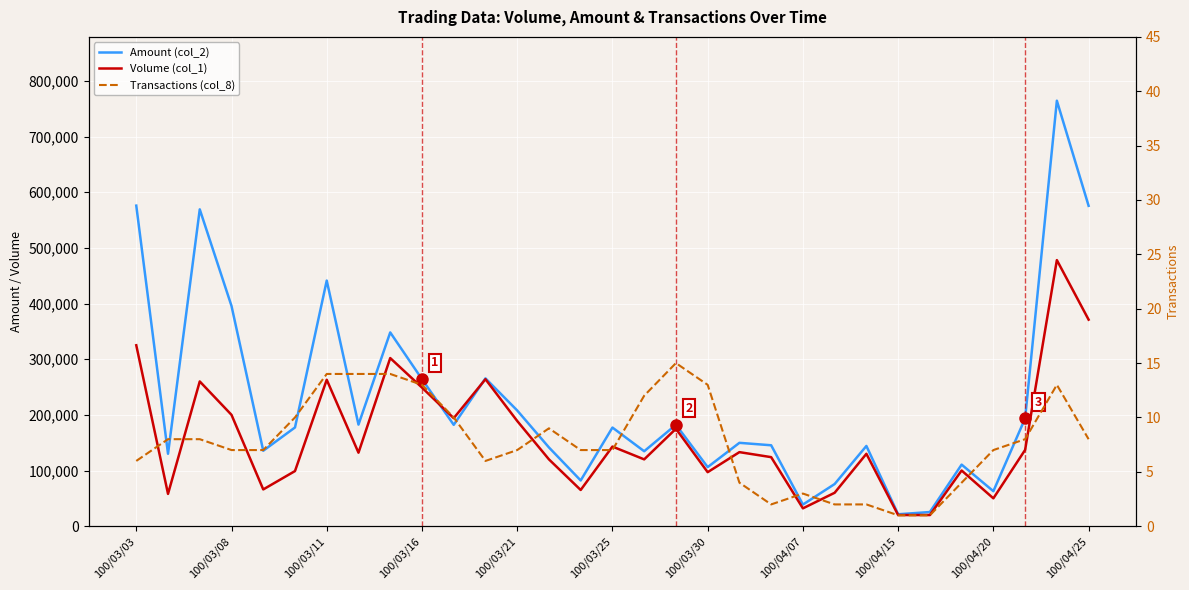

True or false: Amount (col_2) and Volume (col_1) cross at least once.

True